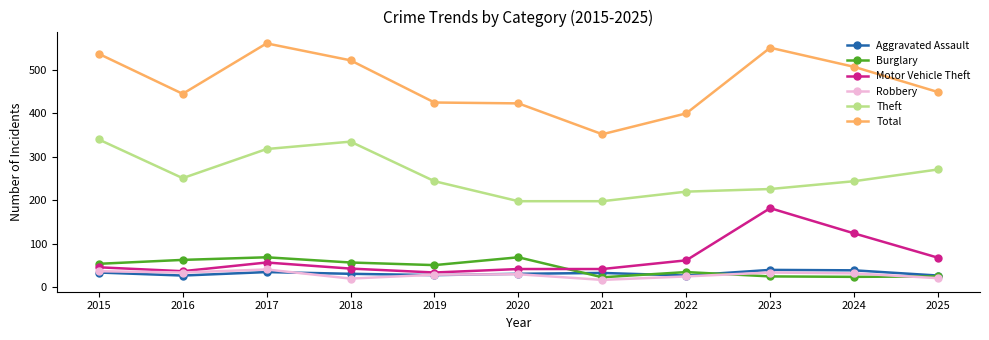

At how many categories does at least one series exceed 83?

11